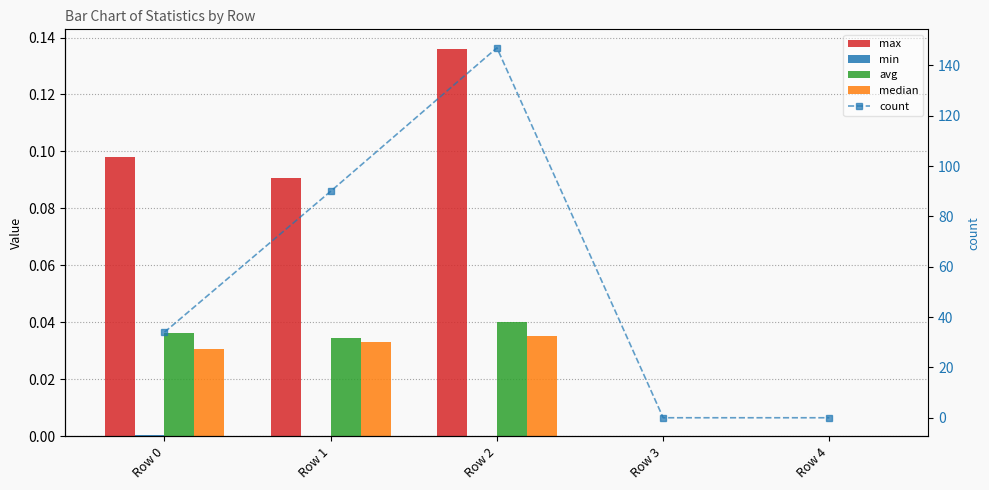

What is the difference between the maximum and minimum values in the max series?

0.1